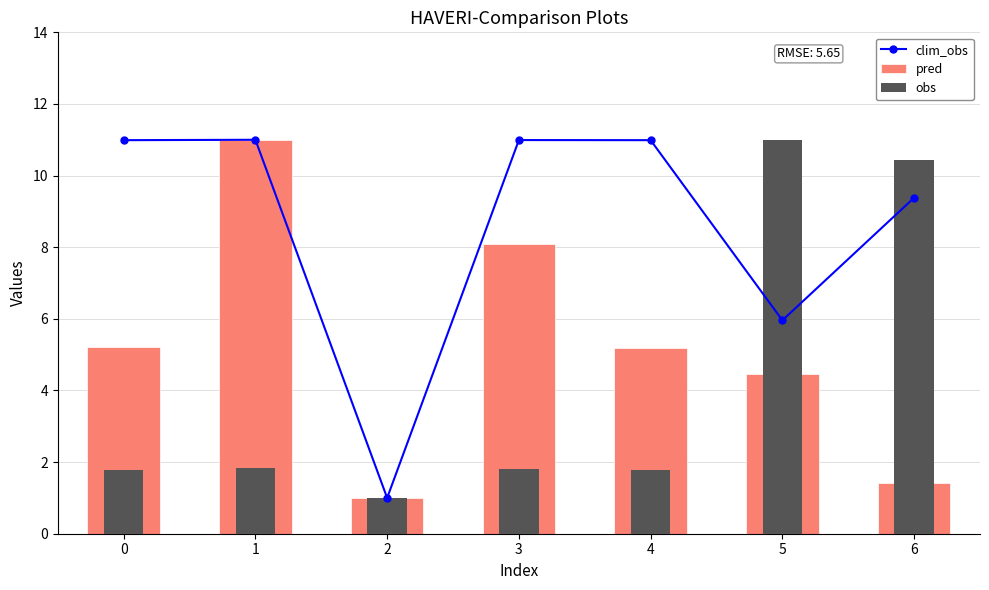

Reading left to right, transcribe all the data shown in this chart.

clim_obs: 11.0	11.0	1.0	11.0	11.0	6.0	9.4
pred: 5.2	11.0	1.0	8.1	5.2	4.5	1.4
obs: 1.8	1.8	1.0	1.8	1.8	11.0	10.4